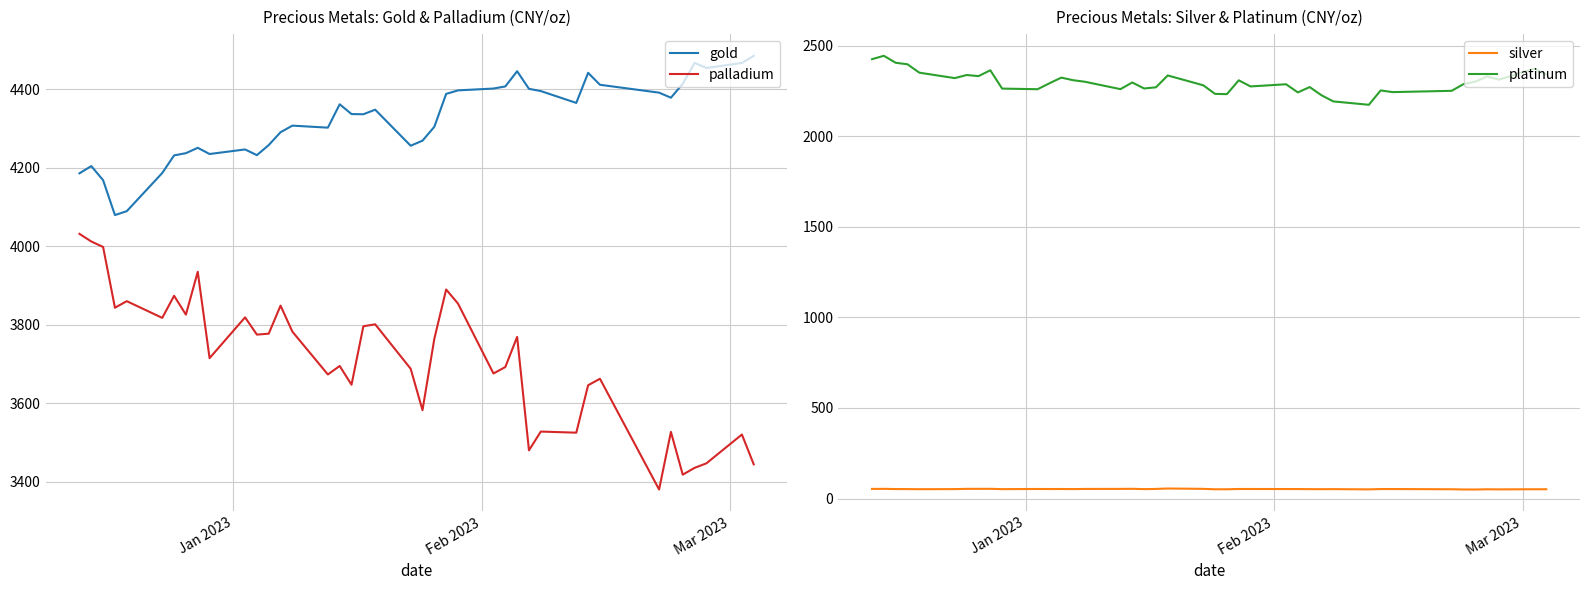

True or false: palladium and gold cross at least once.

False